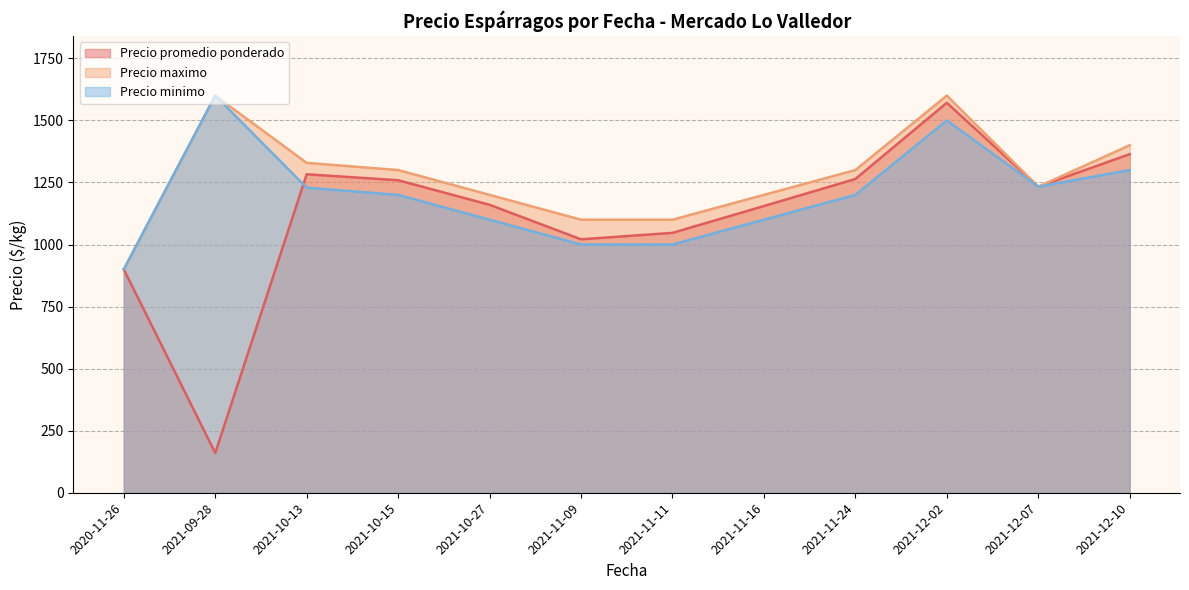

Is the value of Precio promedio ponderado at 2021-11-24 greater than the value of Precio maximo at 2021-12-10?

No